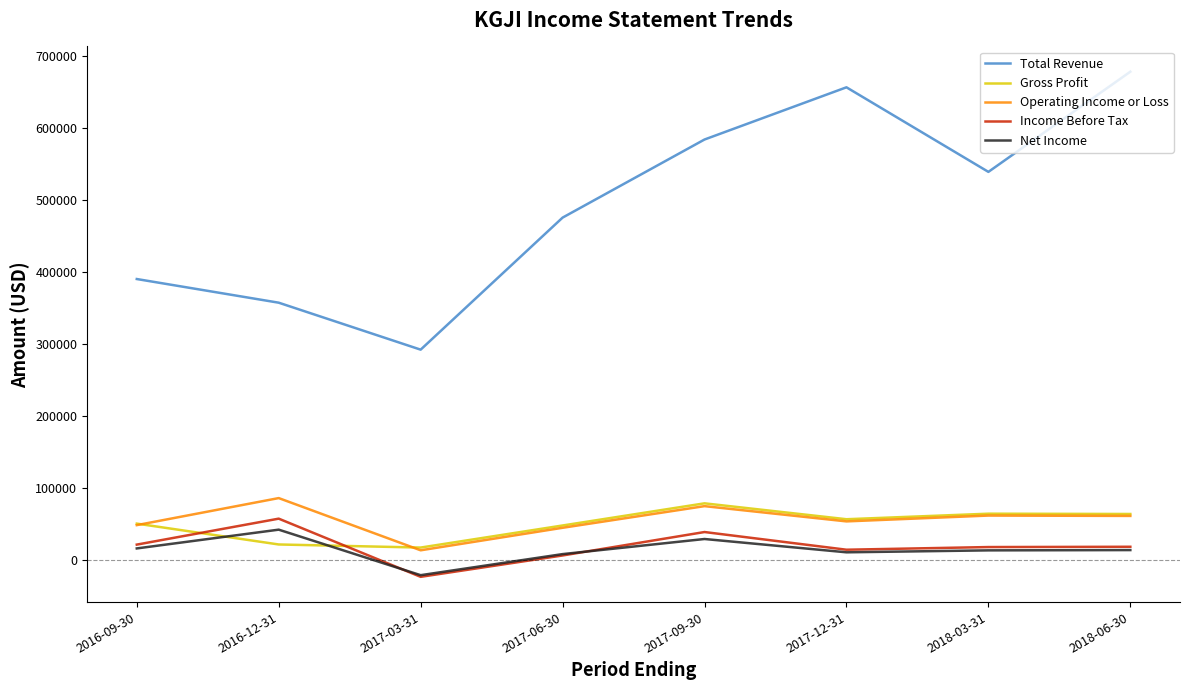

What is the maximum value shown in the chart?

678800